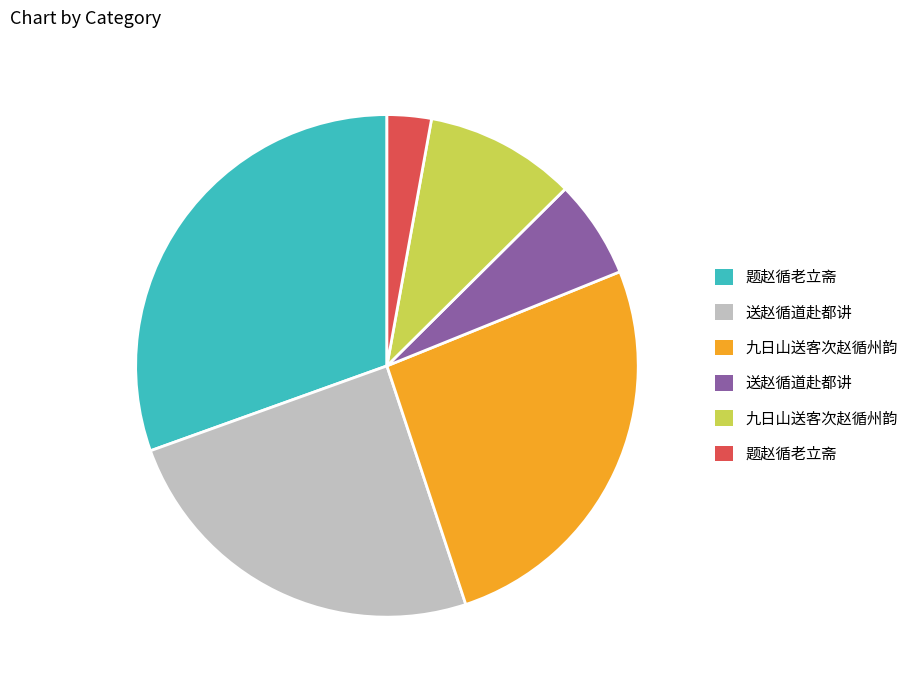

Does any single category account for the majority?

No